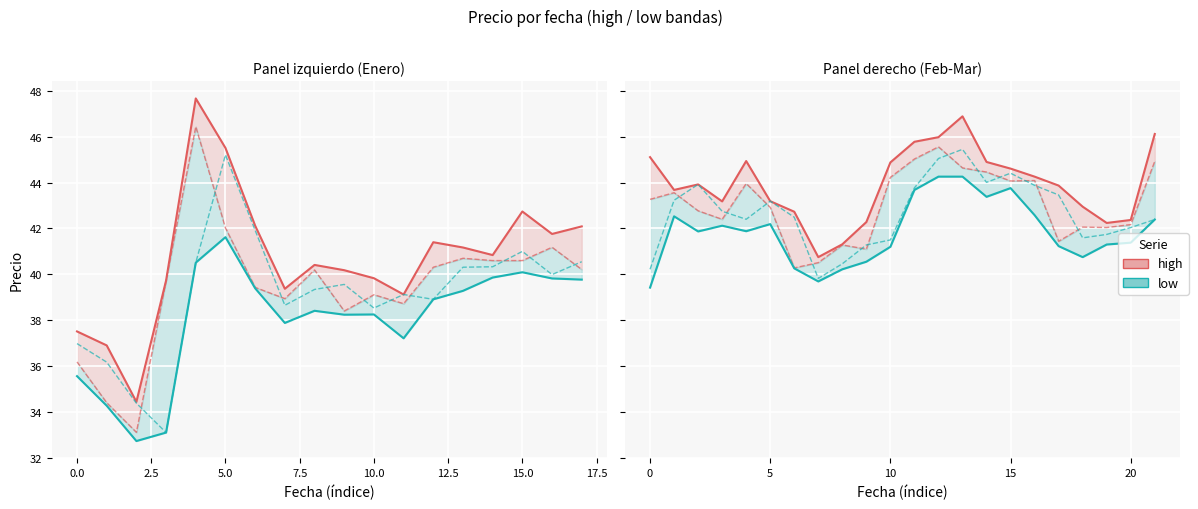

What is the total value across all series at 5.0?

85.3